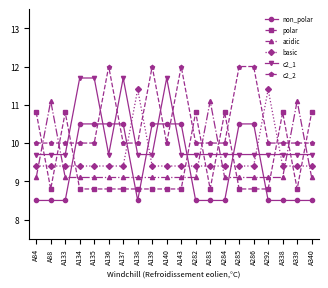

Reading left to right, what are all the values shown in this chart?

non_polar: 8.5	8.5	8.5	10.5	10.5	10.5	10.5	8.5	10.5	10.5	10.5	8.5	8.5	8.5	10.5	10.5	8.5	8.5	8.5	8.5
polar: 10.8	8.8	10.8	8.8	8.8	8.8	8.8	8.8	8.8	8.8	8.8	10.8	8.8	10.8	8.8	8.8	8.8	10.8	8.8	10.8
acidic: 9.1	11.1	9.1	9.1	9.1	9.1	9.1	9.1	9.1	9.1	9.1	9.1	11.1	9.1	9.1	9.1	9.1	9.1	11.1	9.1
basic: 9.4	9.4	9.4	9.4	9.4	9.4	9.4	11.4	9.4	9.4	9.4	9.4	9.4	9.4	9.4	9.4	11.4	9.4	9.4	9.4
c2_1: 9.7	9.7	9.7	11.7	11.7	9.7	11.7	9.7	9.7	11.7	9.7	9.7	9.7	9.7	9.7	9.7	9.7	9.7	9.7	9.7
c2_2: 10.0	10.0	10.0	10.0	10.0	12.0	10.0	10.0	12.0	10.0	12.0	10.0	10.0	10.0	12.0	12.0	10.0	10.0	10.0	10.0